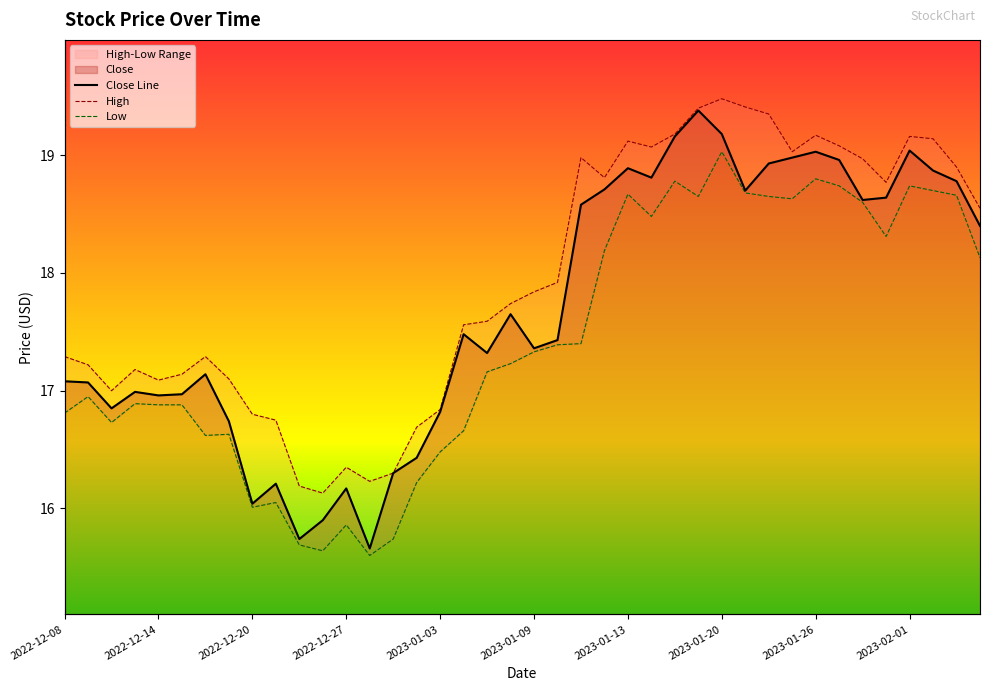

At which label does High first exceed 17?

2022-12-08